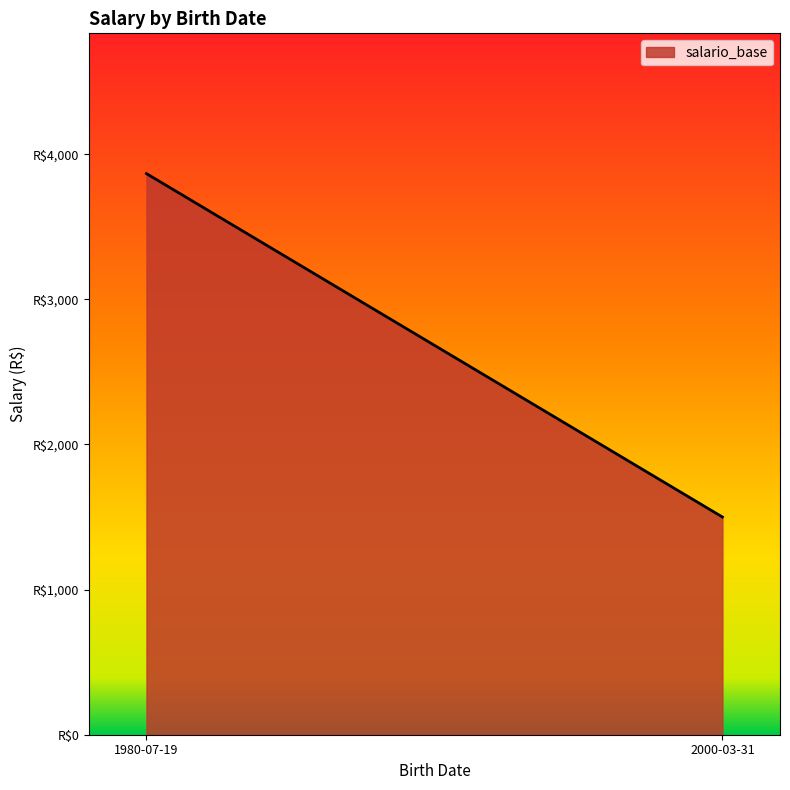

At which category does the chart reach its minimum across all series?

2000-03-31